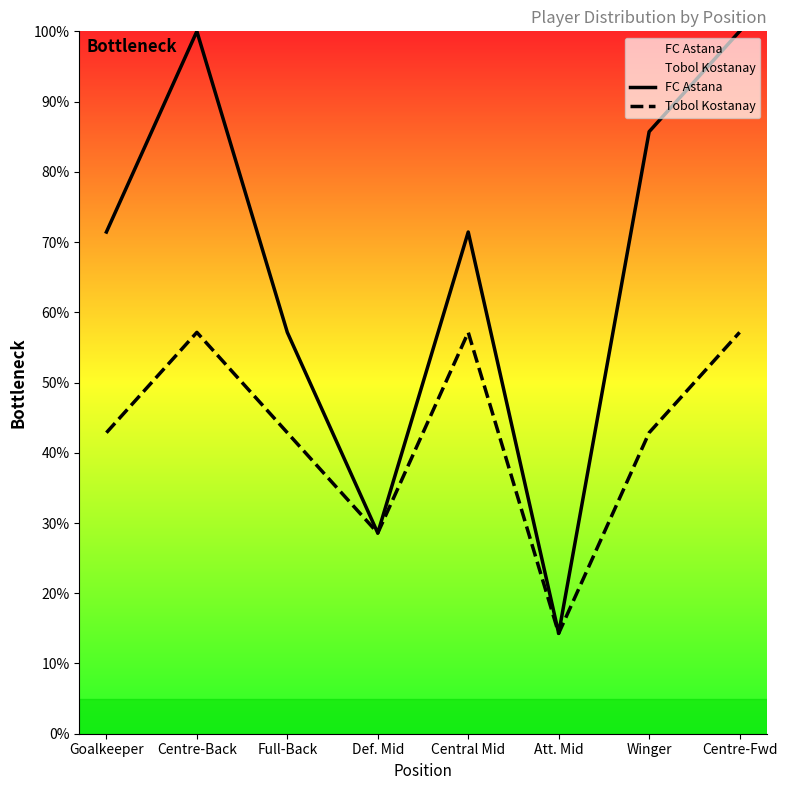

What is the difference between the FC Astana values at Winger and Centre-Fwd?

14.3